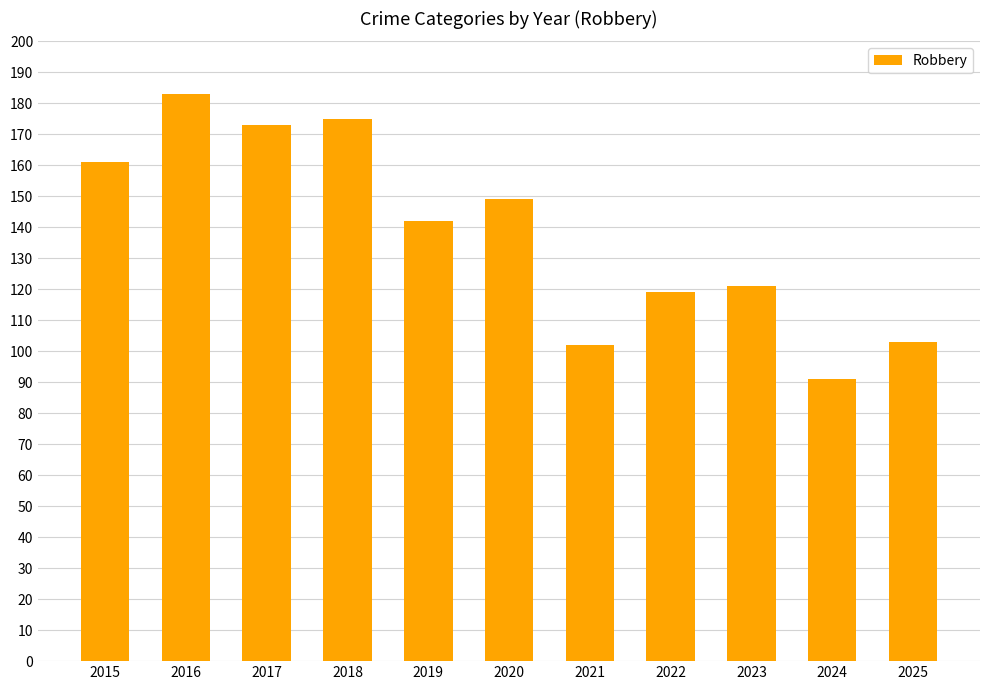

Between 2021 and 2016, which is larger?

2016